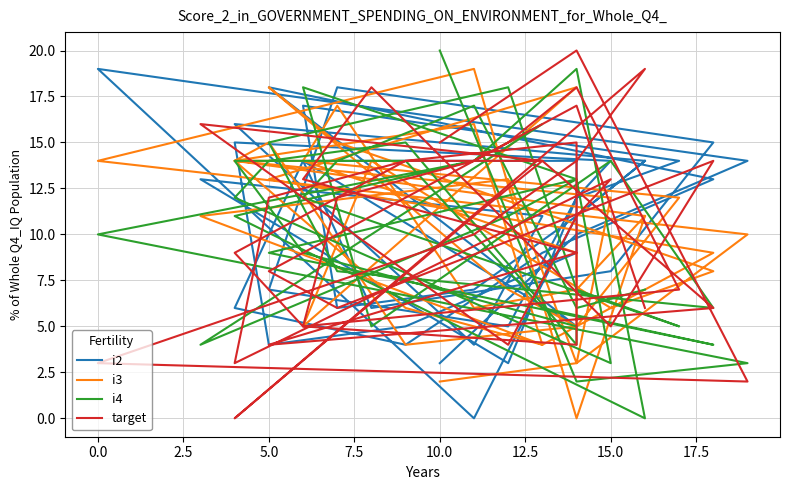

What is the value of the i3 point at the 24th from the left?

4